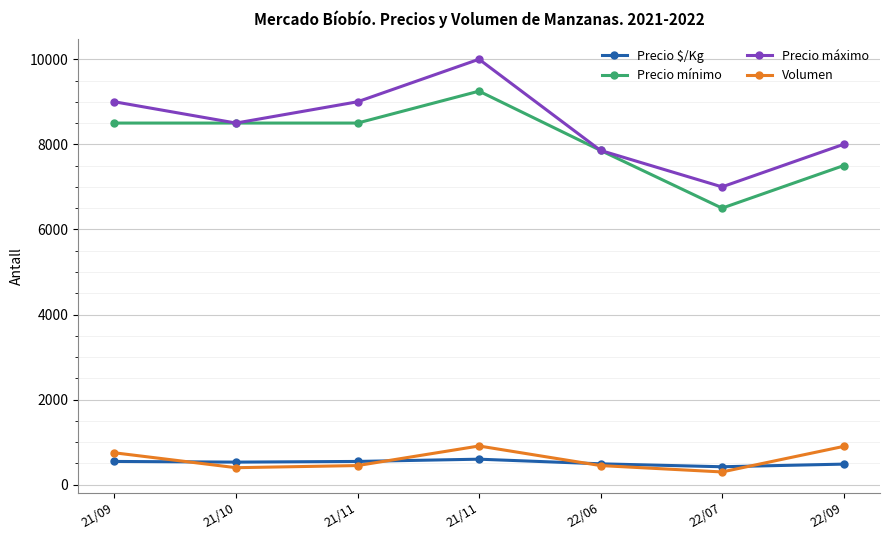

True or false: Precio mínimo has more than 1 interior local peaks.

False